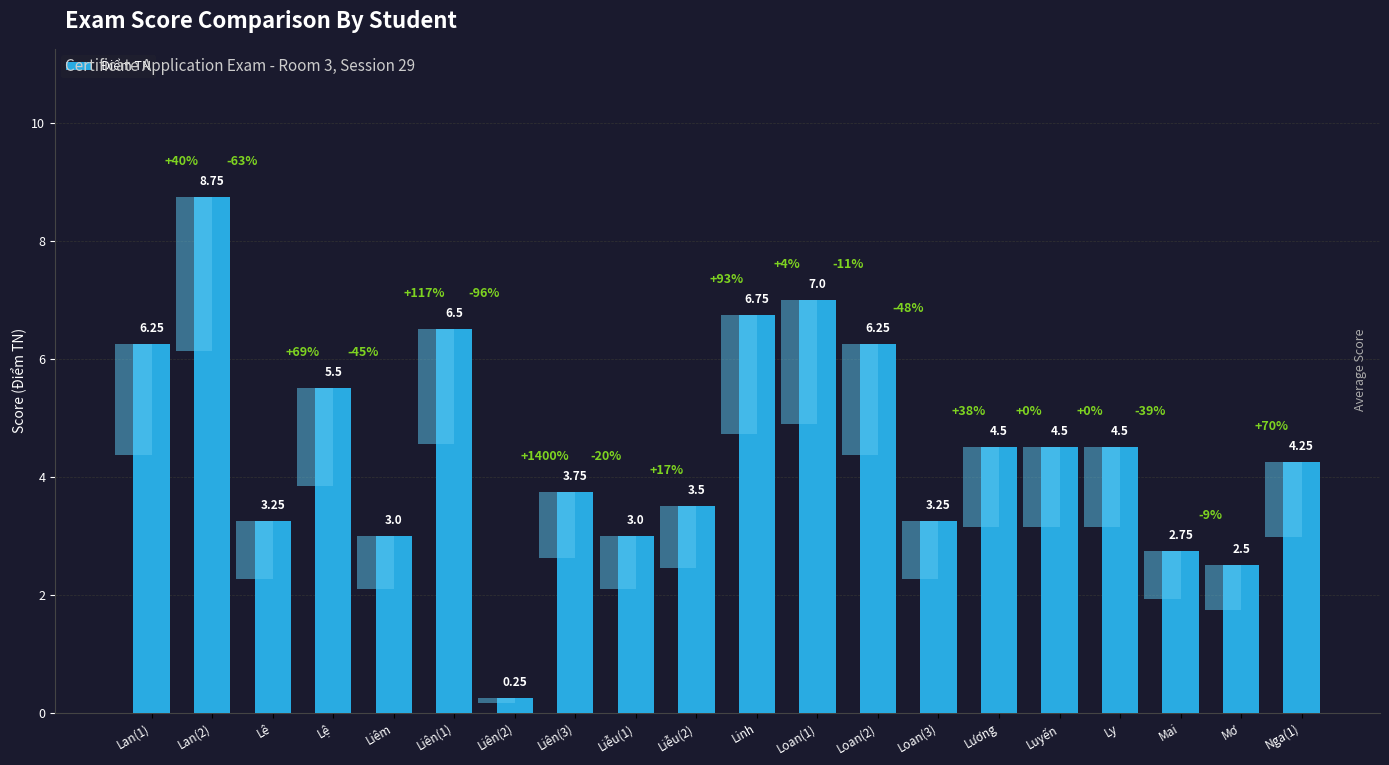

Count the number of data series in this chart.

1